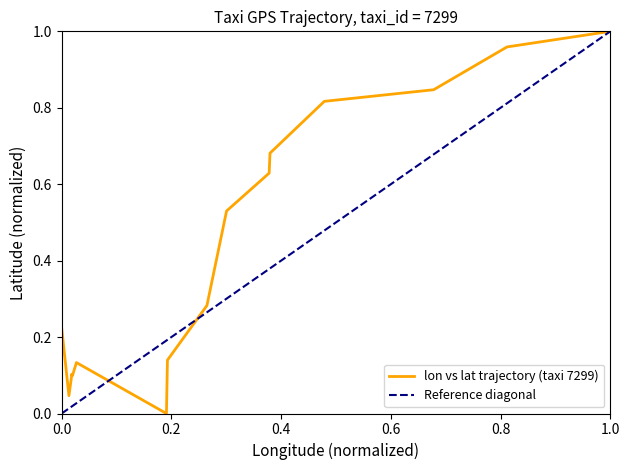

What is the maximum value shown in the chart?

1.0